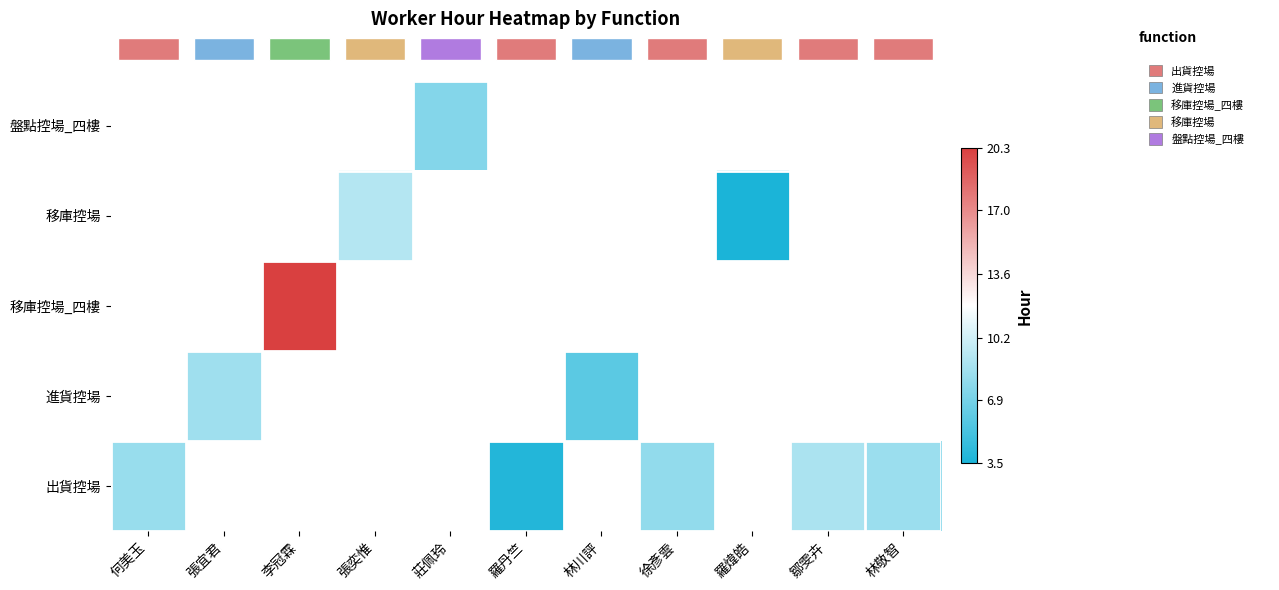

At how many categories does at least one series exceed 15?

1